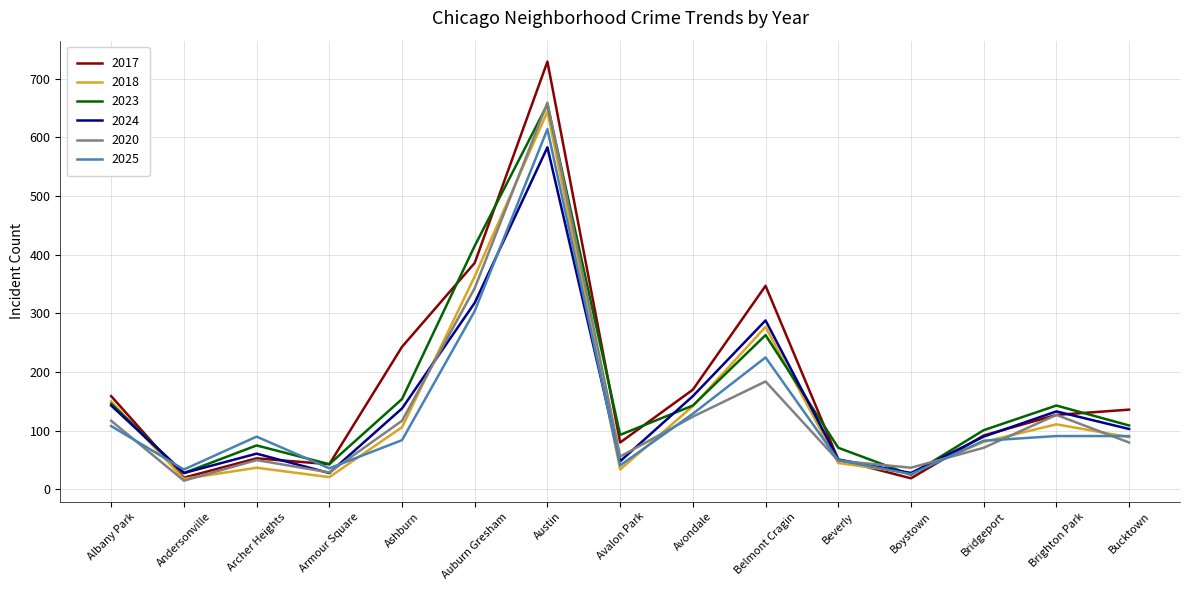

What is the maximum value shown in the chart?

729